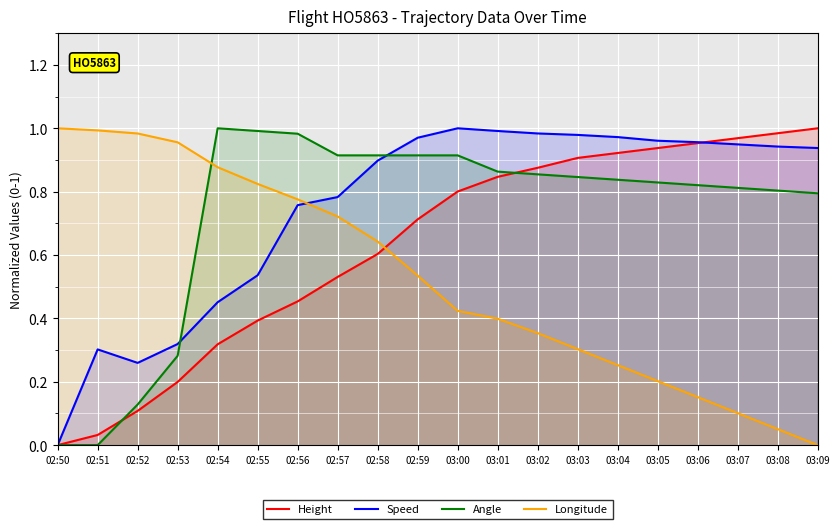

What is the average value of the Speed series?

0.7